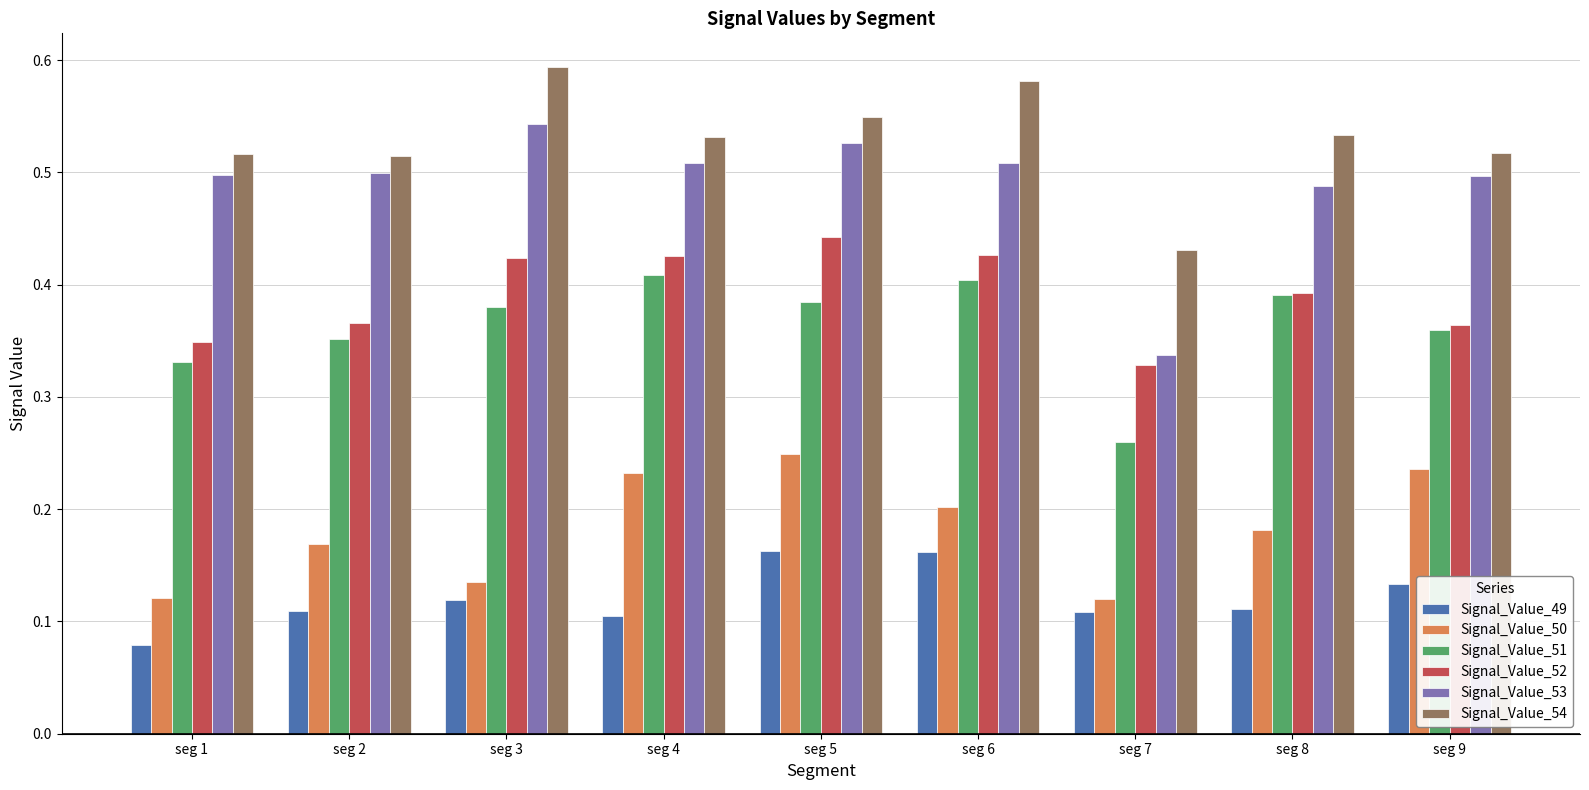

Which series has the largest range (max minus min)?

Signal_Value_53